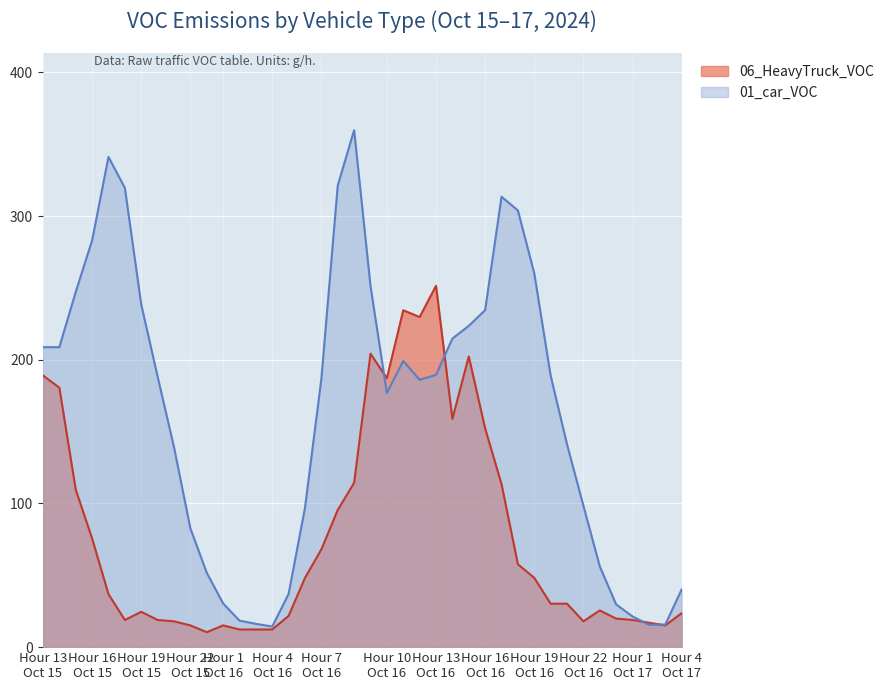

What is the difference between the maximum and minimum values in the 01_car_VOC series?

345.4